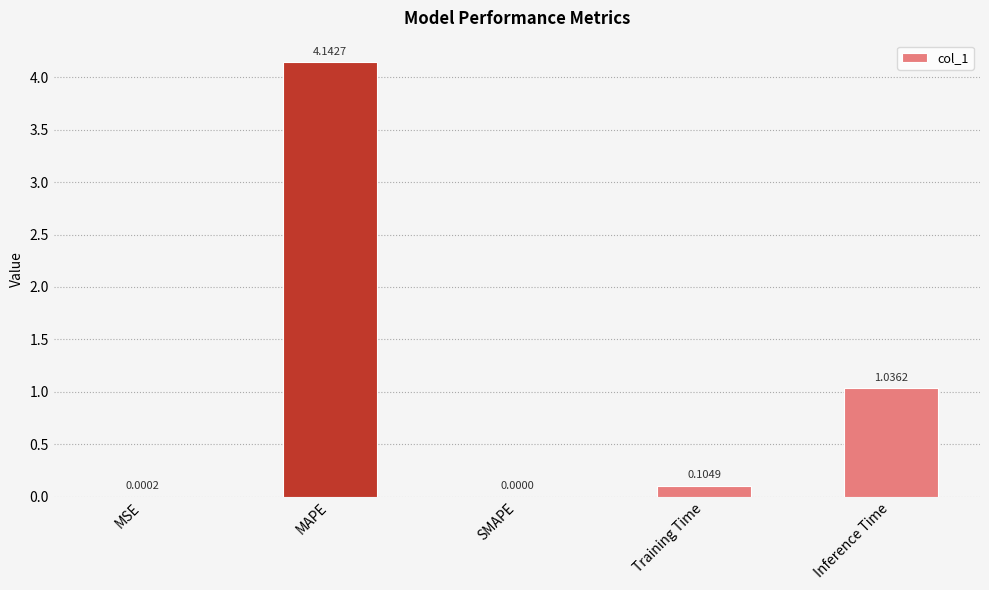

At which label is the value closest to 2?

Inference Time